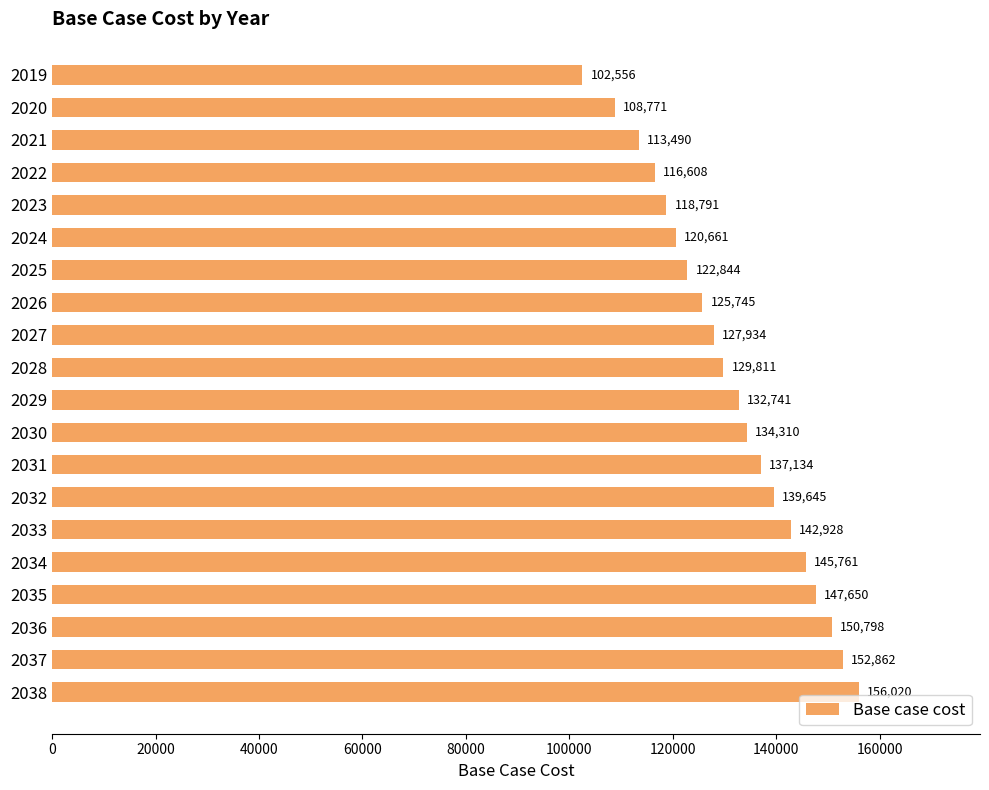

What is the value of the 4th bar from the top?

116608.2